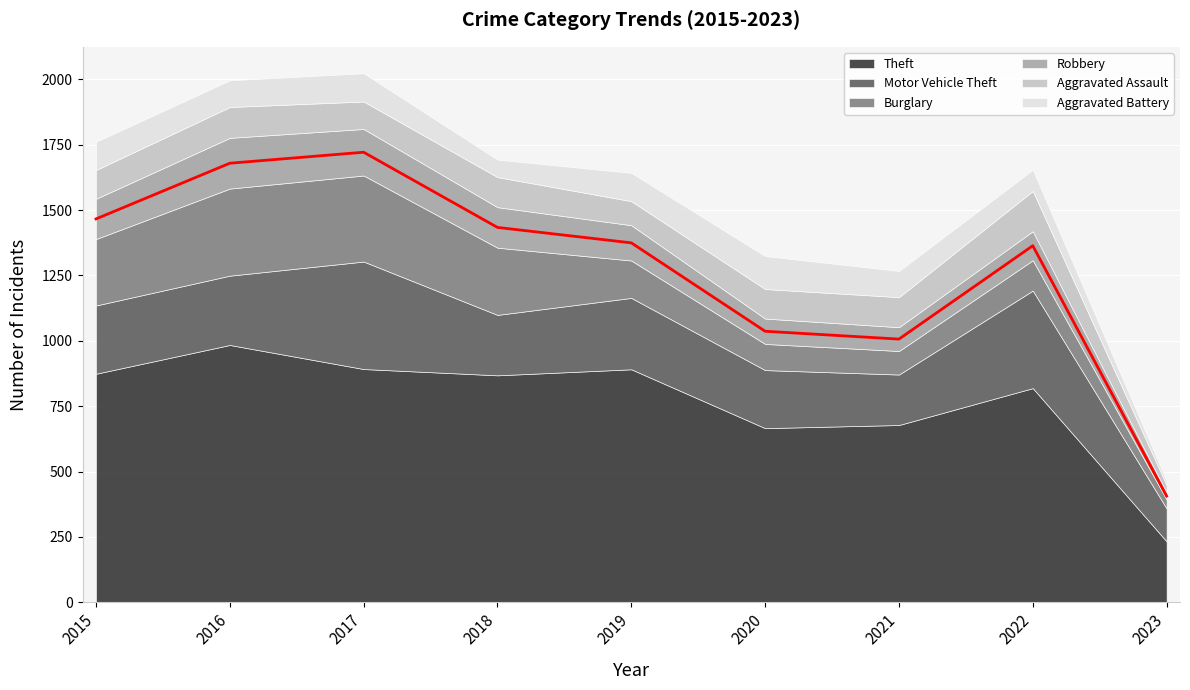

Which series has the largest total across all categories?

Theft